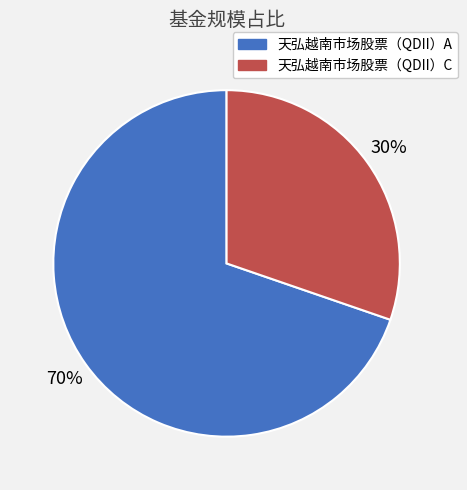

How many slices are in this pie chart?

2